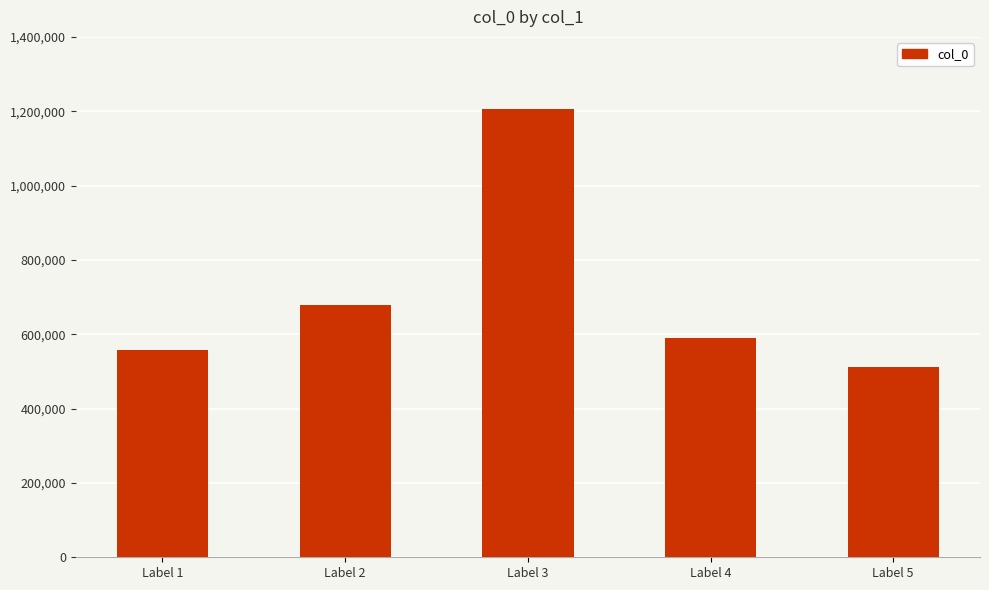

Reading left to right, extract all data points from this chart.

Label 1=558016	Label 2=677777	Label 3=1207202	Label 4=590739	Label 5=510925